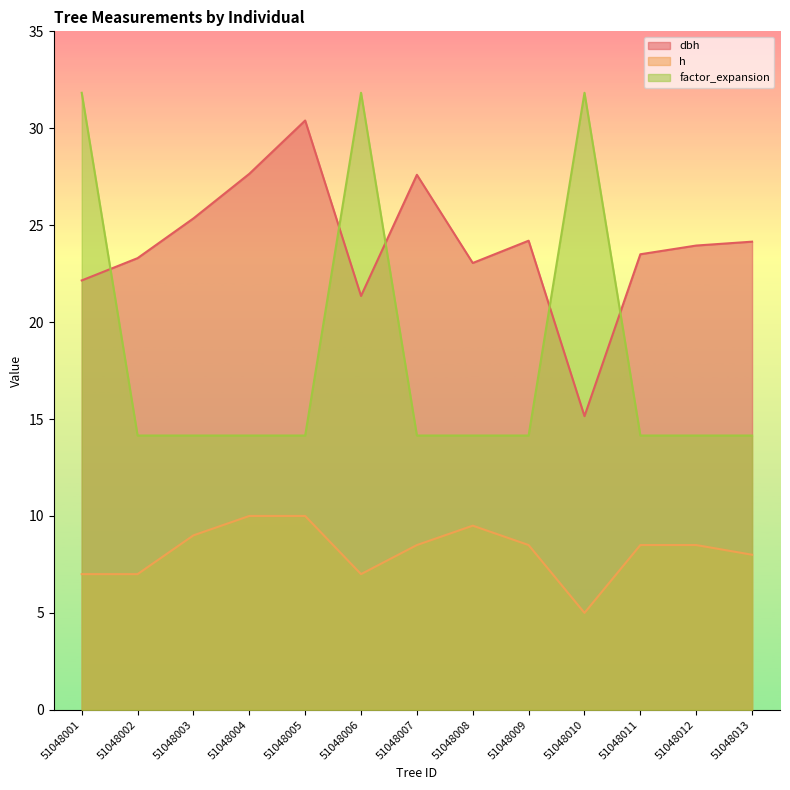

What is the difference between the second highest and second lowest values in the dbh series?

6.3